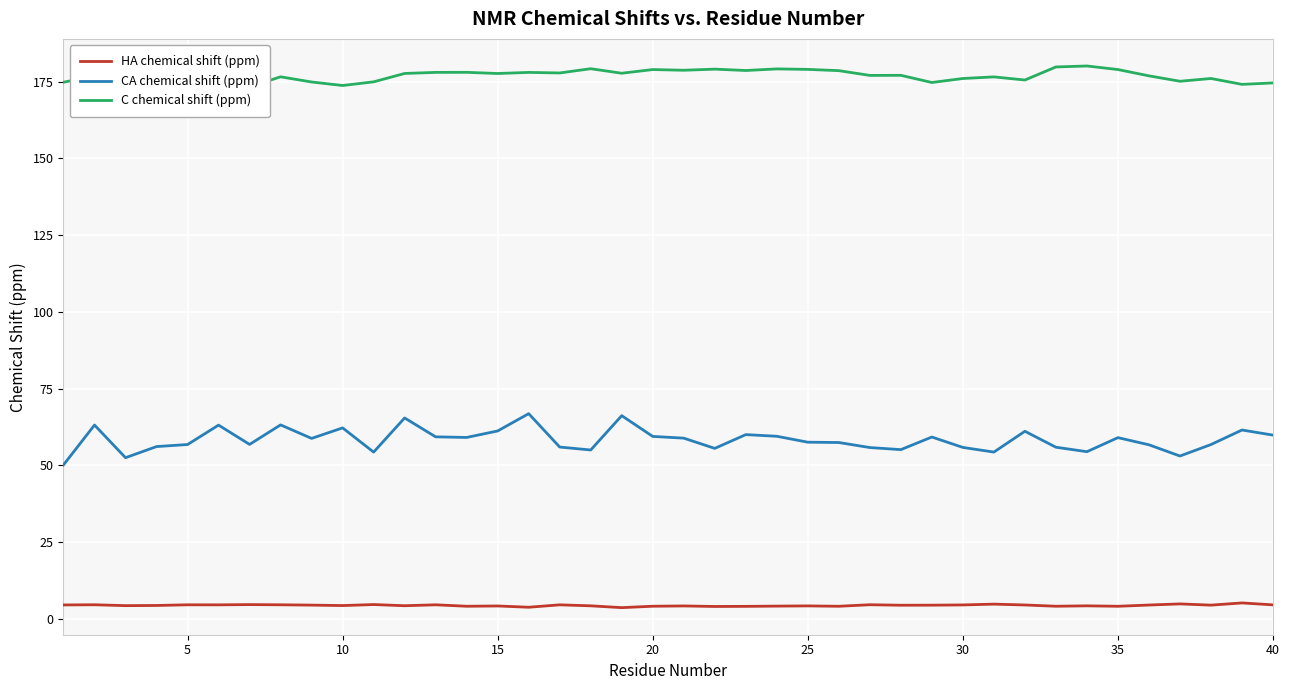

True or false: HA chemical shift (ppm) and C chemical shift (ppm) intersect in this chart.

False